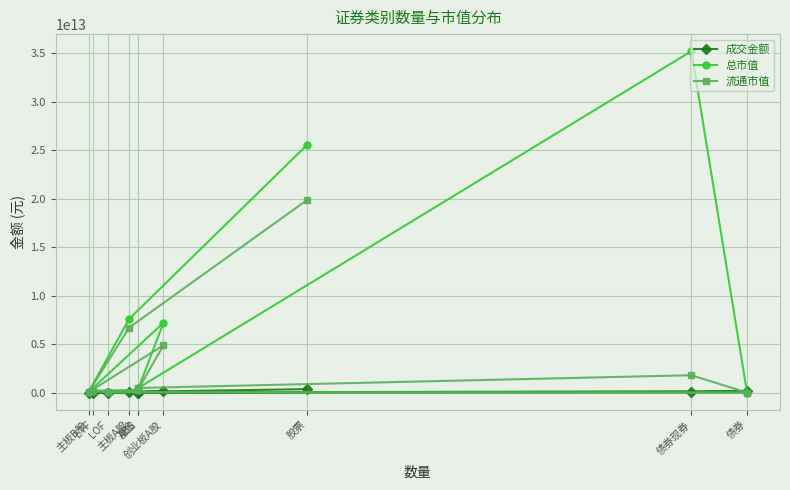

What is the difference between the highest and lowest values at 创业板A股?

7085967859052.8